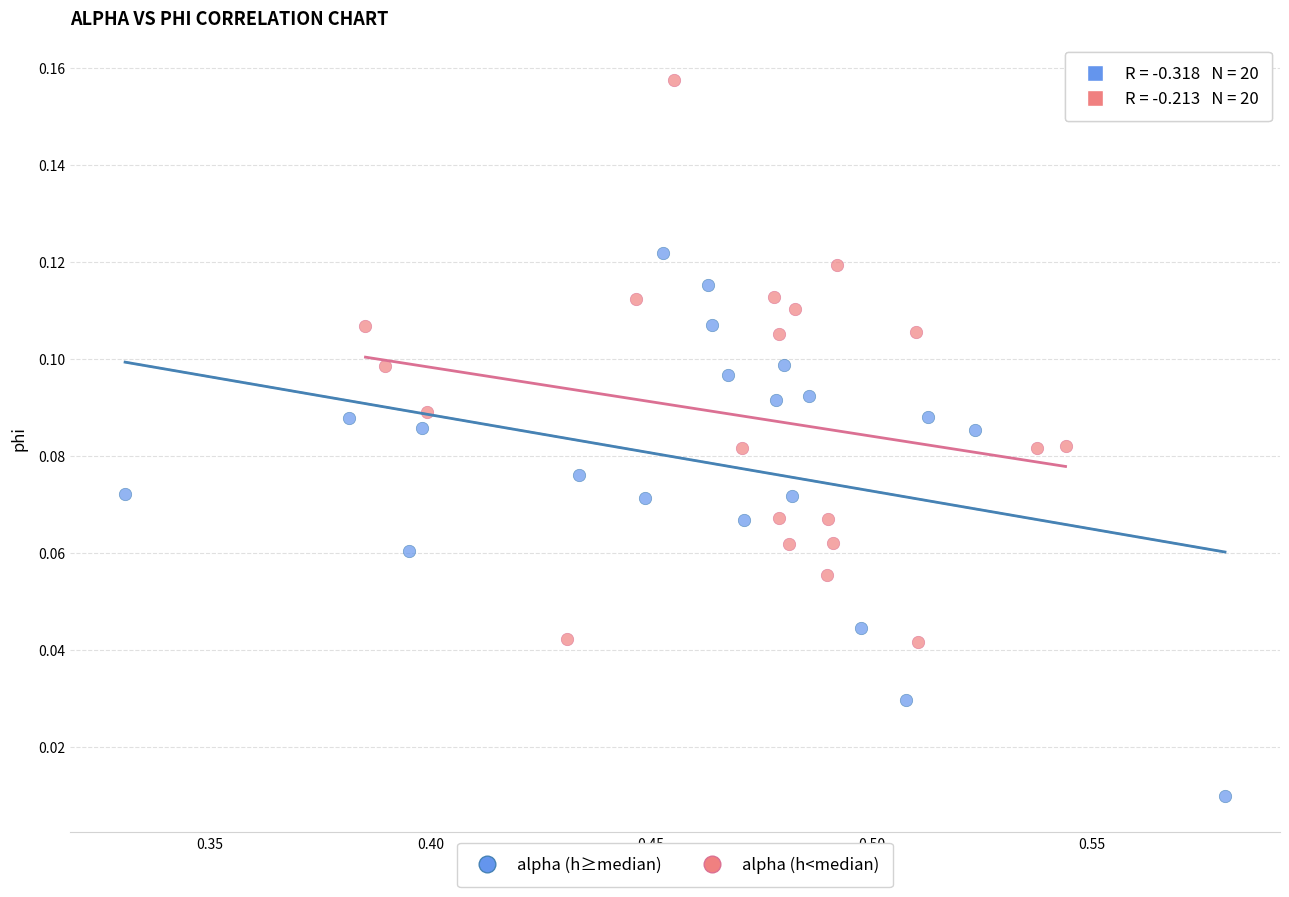

Which series reaches the maximum Y coordinate?

alpha (h<median)